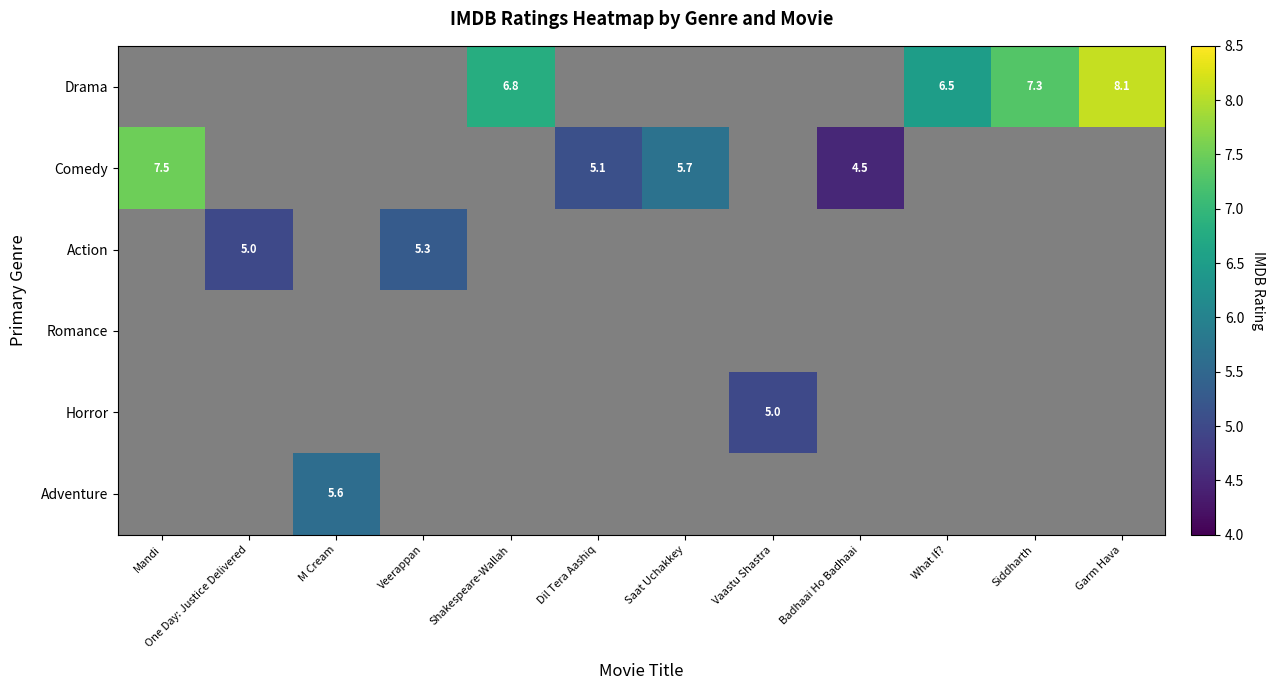

Count the number of categories in the chart.

12